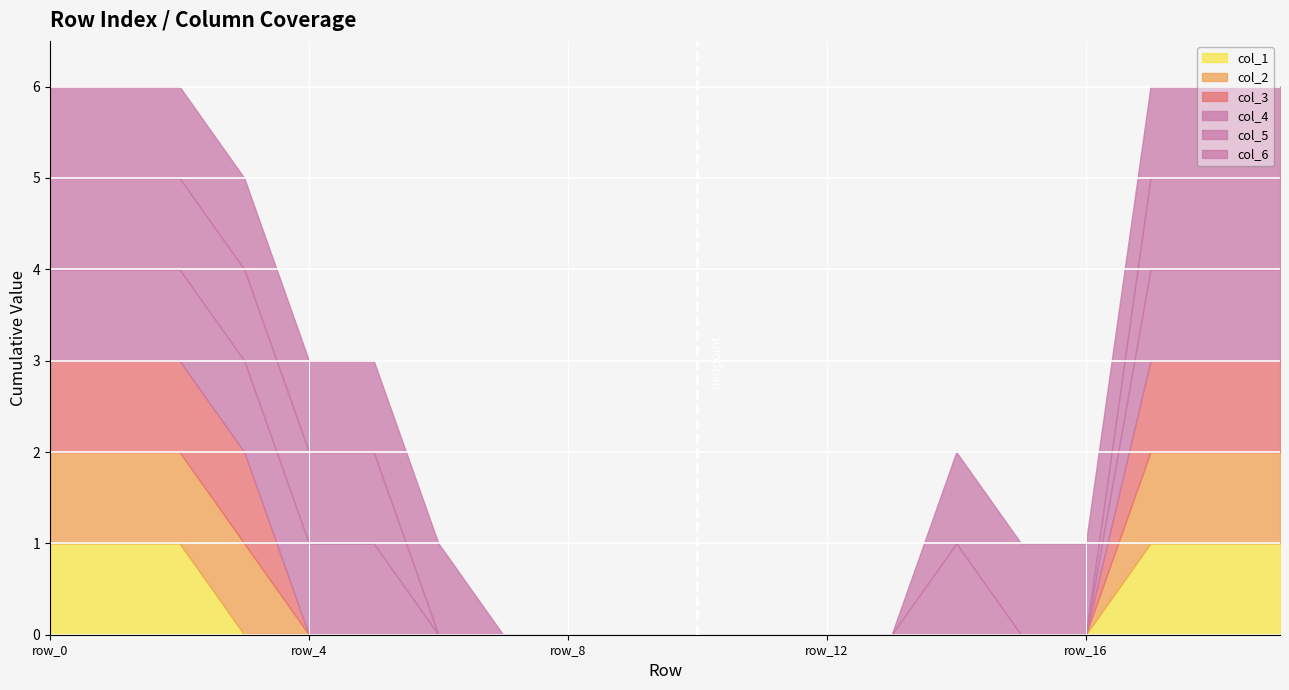

True or false: col_2 and col_1 intersect in this chart.

False